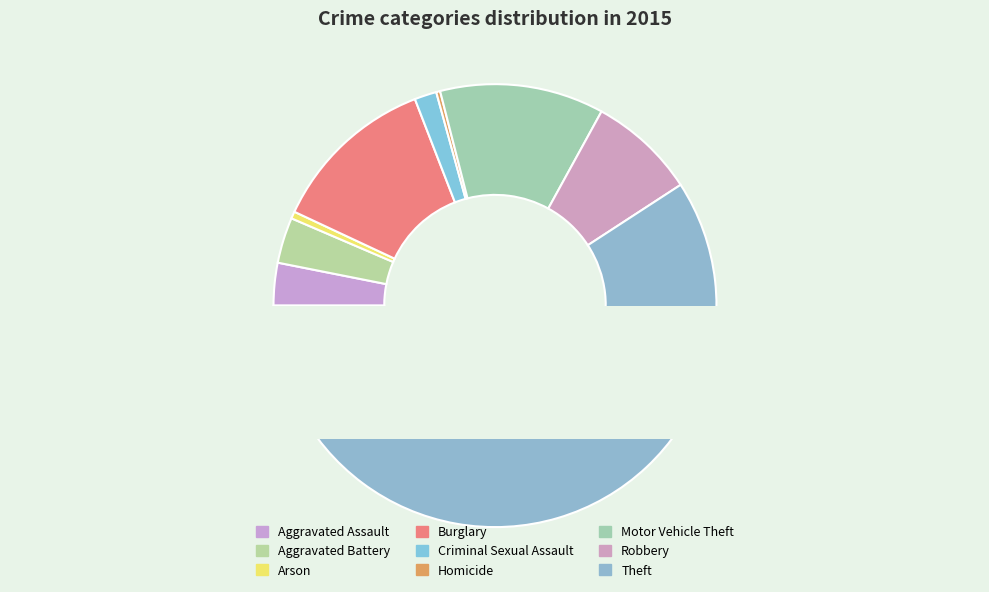

Is it true that Criminal Sexual Assault is 2% of the pie?

True